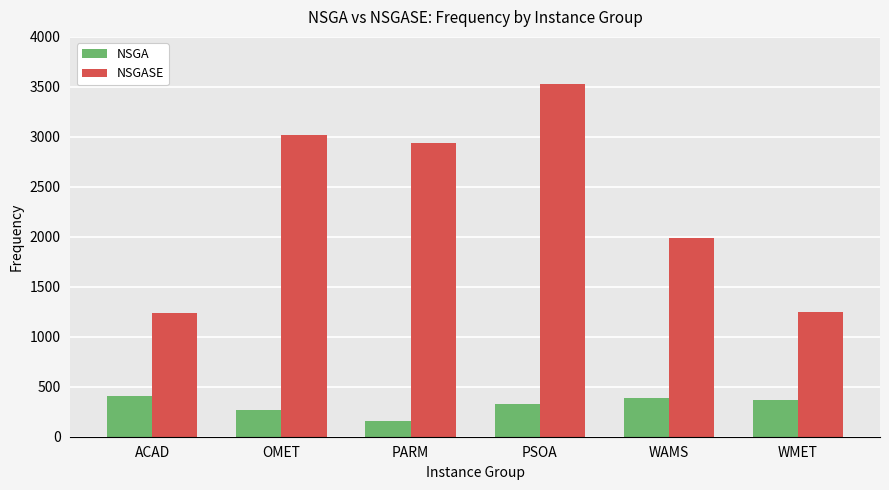

What is the sum of all NSGASE values?

13945